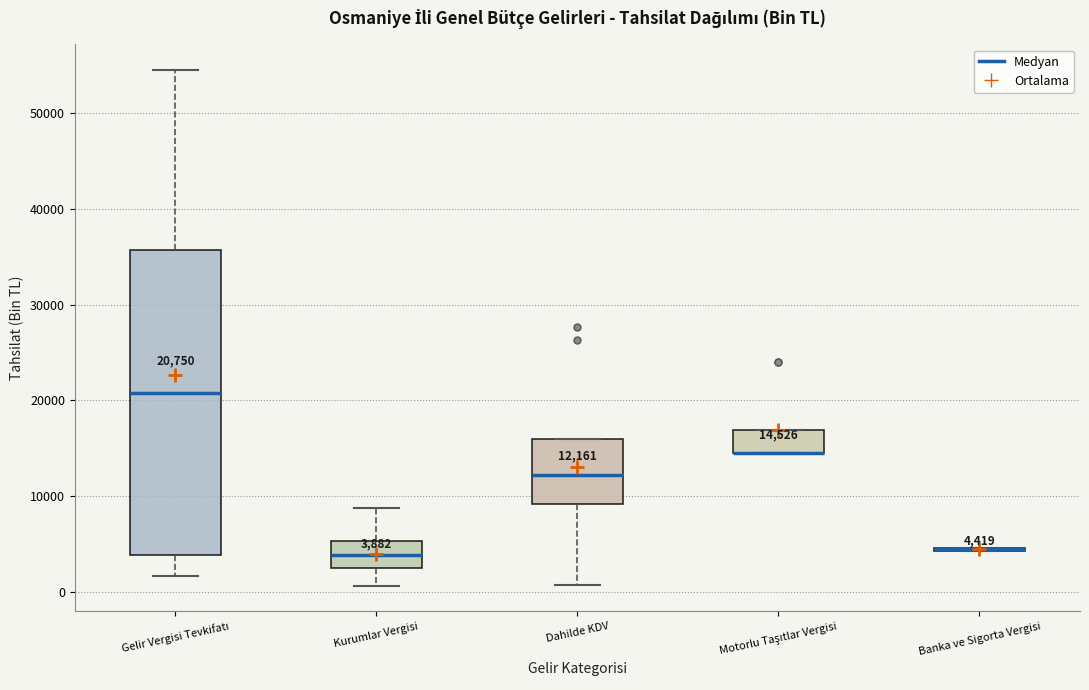

Which box is the tallest, from its lower edge to its upper edge?

Gelir Vergisi Tevkifatı